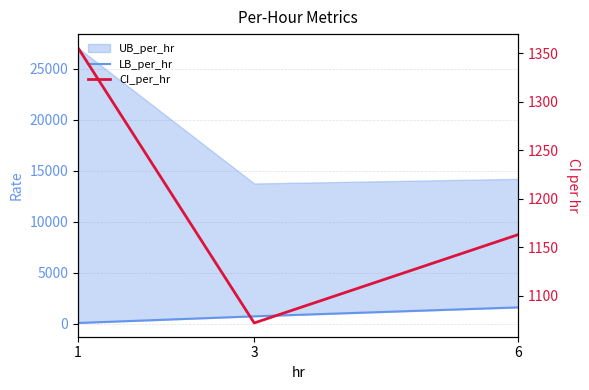

How many lines are shown in the chart?

2